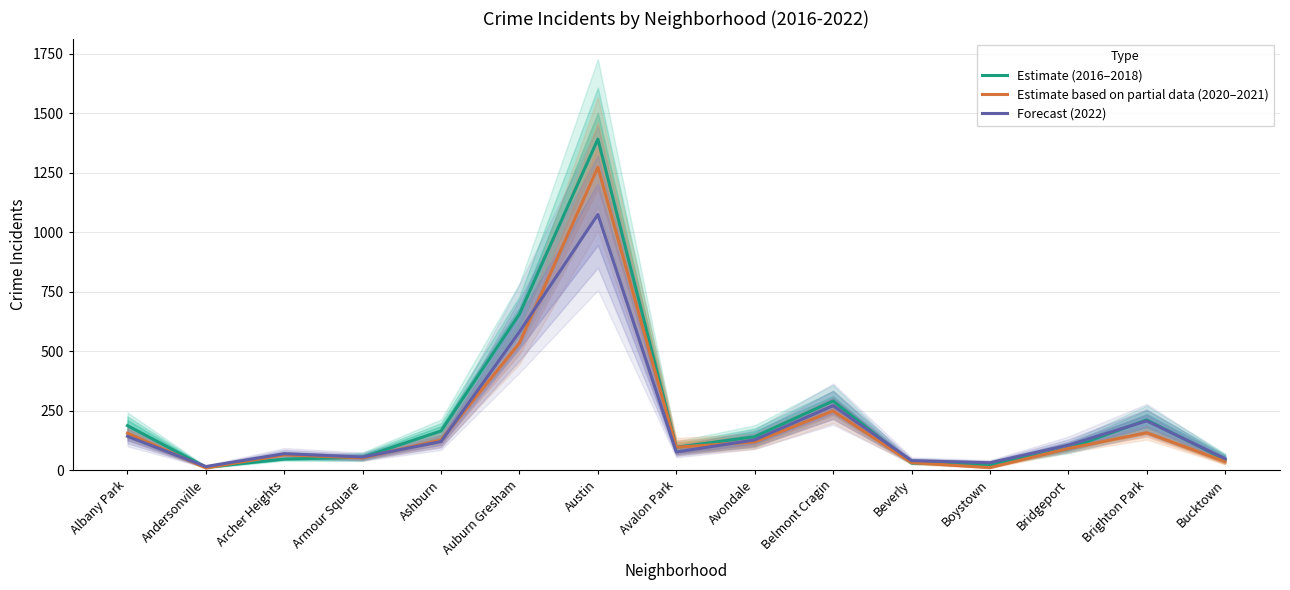

Rank the series by their maximum value, from lowest to highest.

Forecast (2022), Estimate based on partial data (2020–2021), Estimate (2016–2018)